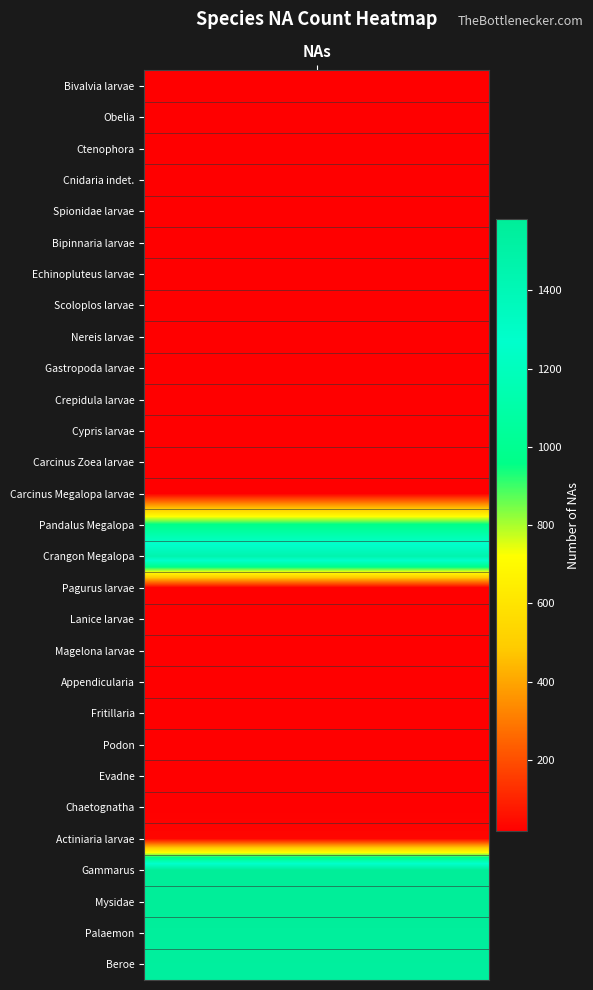

Reading left to right, transcribe all the data shown in this chart.

17	17	17	17	17	17	17	17	19	17	17	17	17	18	973	1452	17	17	17	17	17	17	17	17	33	1583	1583	1558	1549